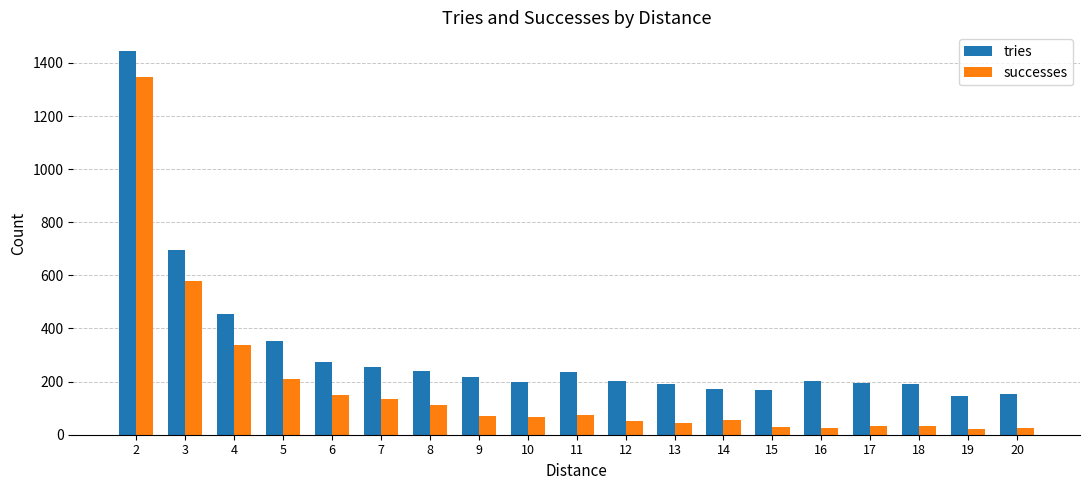

At which category is the sum across all series the highest?

2